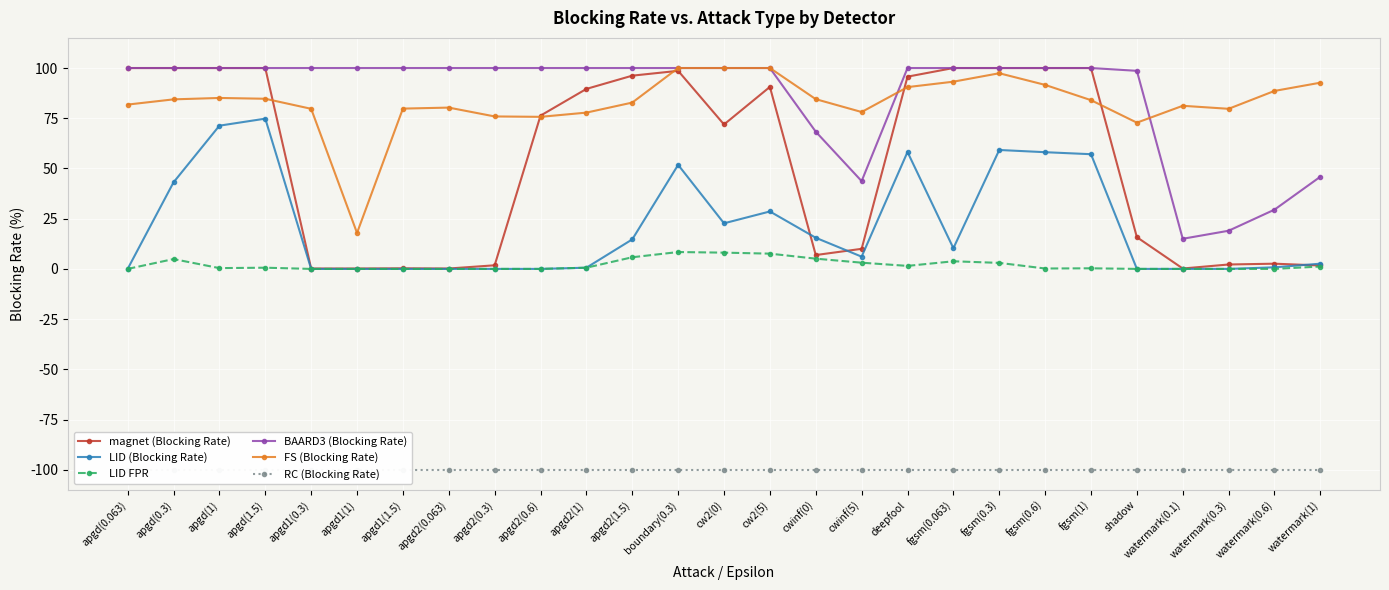

At which label does LID (Blocking Rate) first exceed 6?

apgd(0.3)